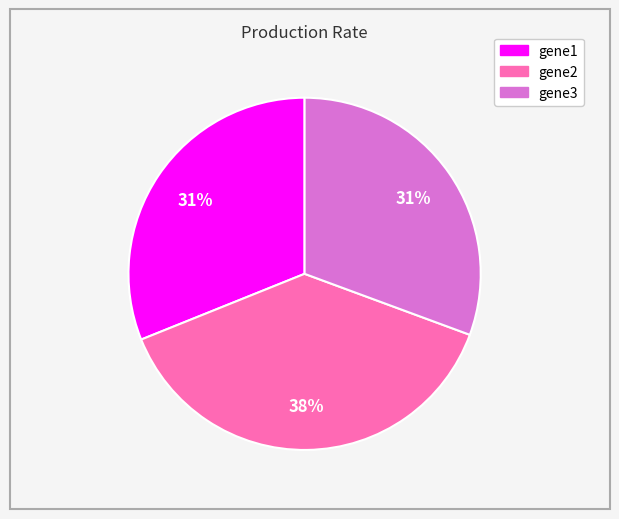

Do gene1 and gene3 together represent more than half of the pie?

Yes